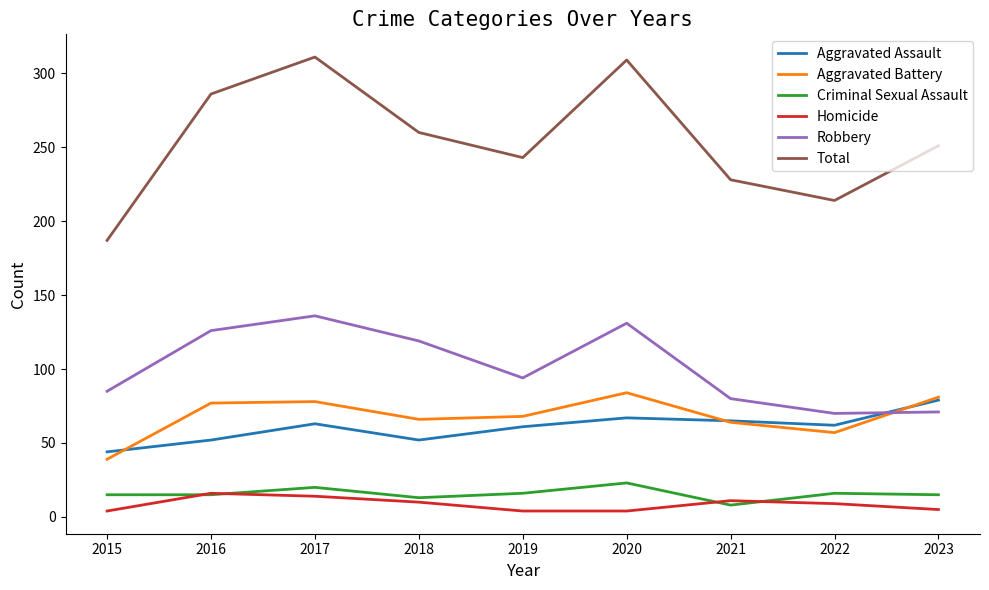

What is the maximum value shown in the chart?

311